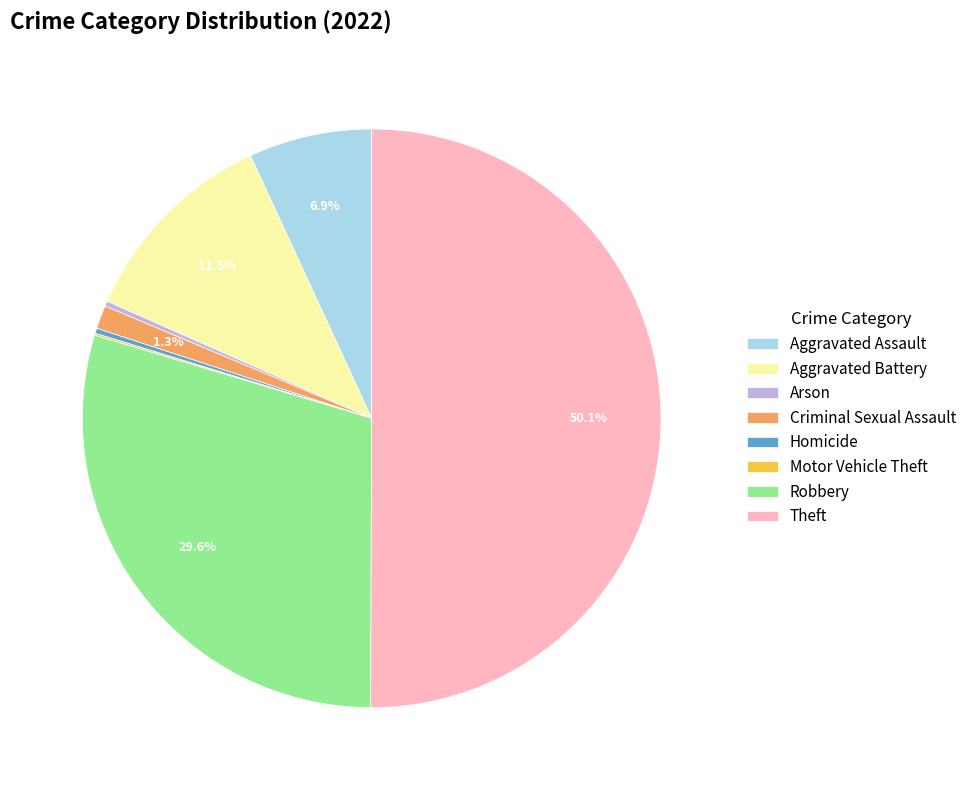

Which category has the biggest portion of the pie?

Theft